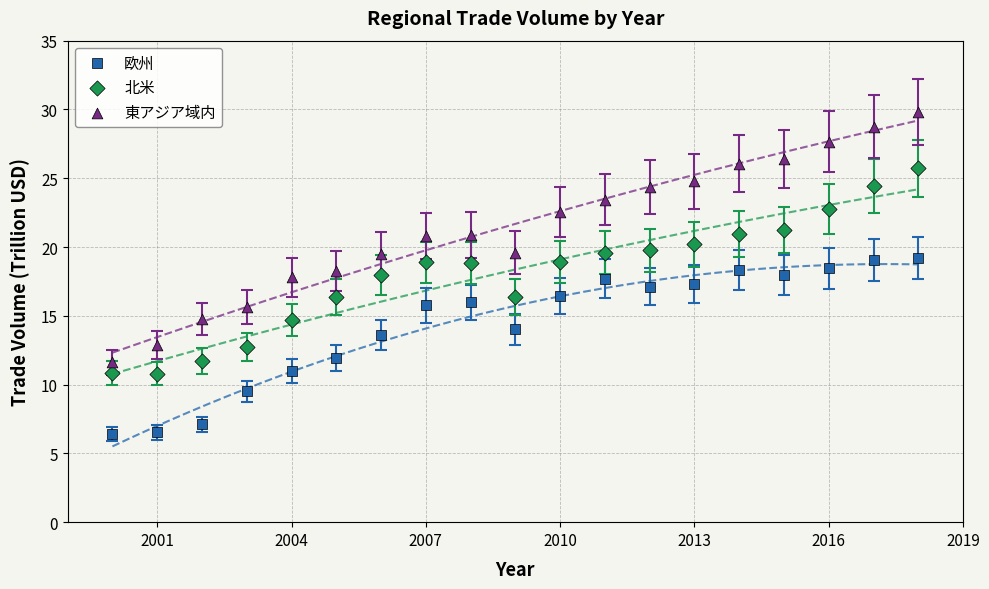

Which series has the widest spread of Y values?

東アジア域内